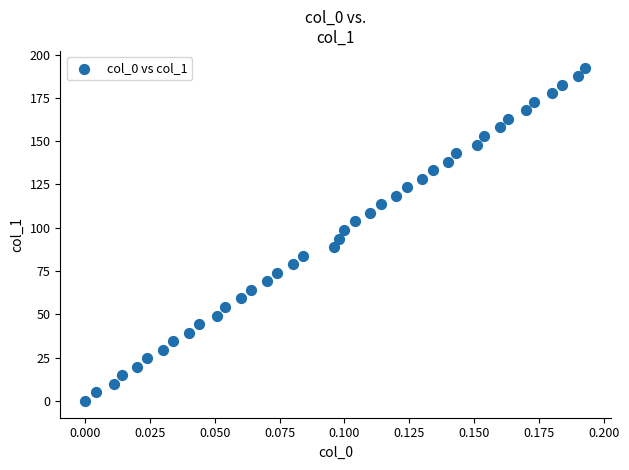

What is the range of Y values (max minus min)?

192.5